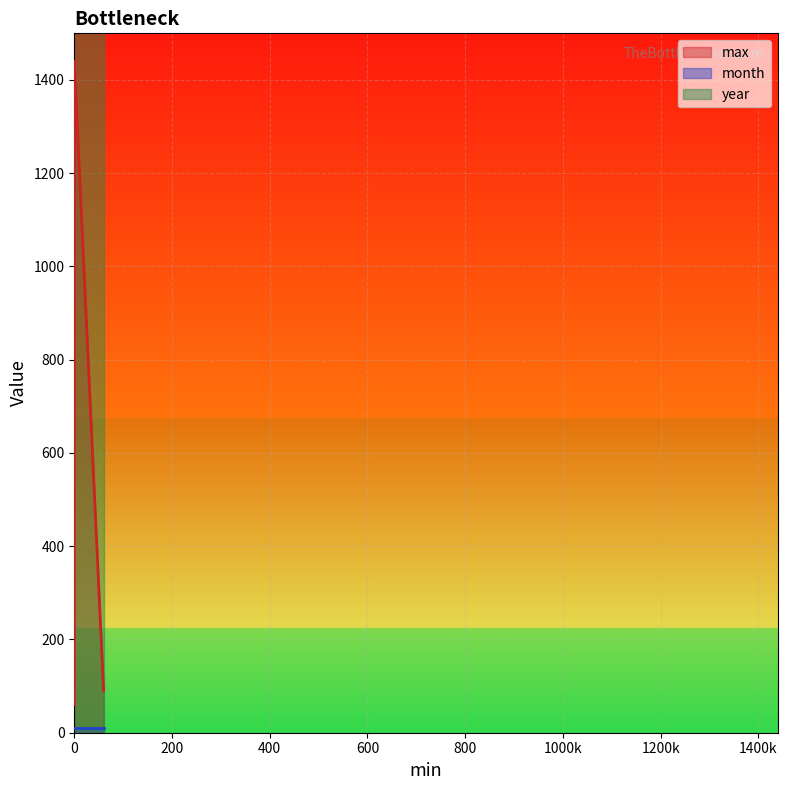

The value of month at 0 is 10. True or false?

True